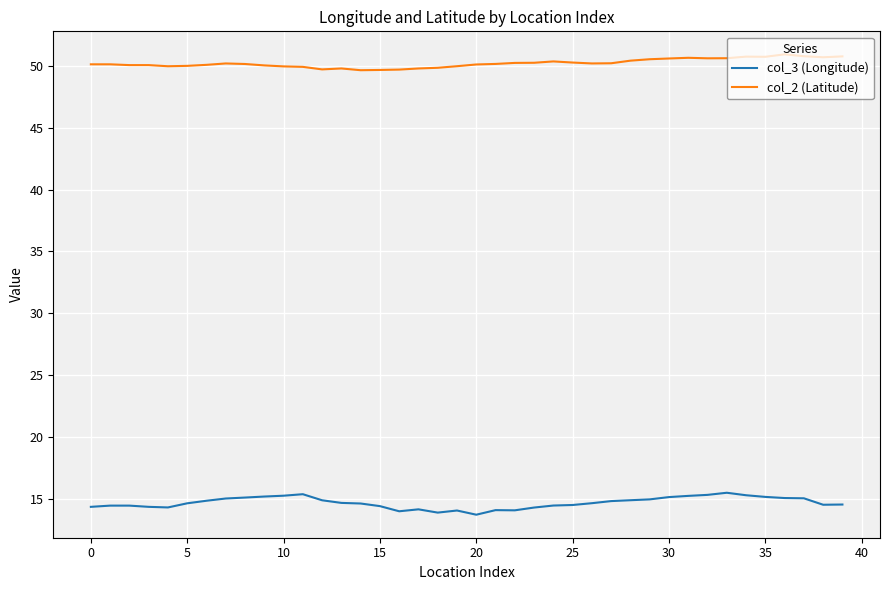

True or false: col_3 (Longitude) and col_2 (Latitude) intersect in this chart.

False